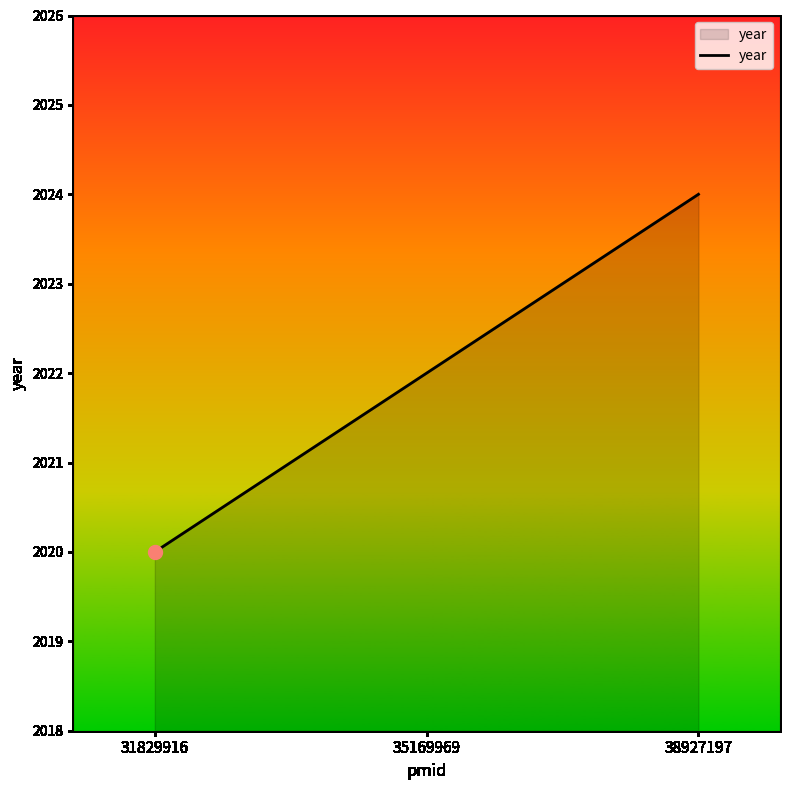

At which category does the chart reach its peak across all series?

38927197